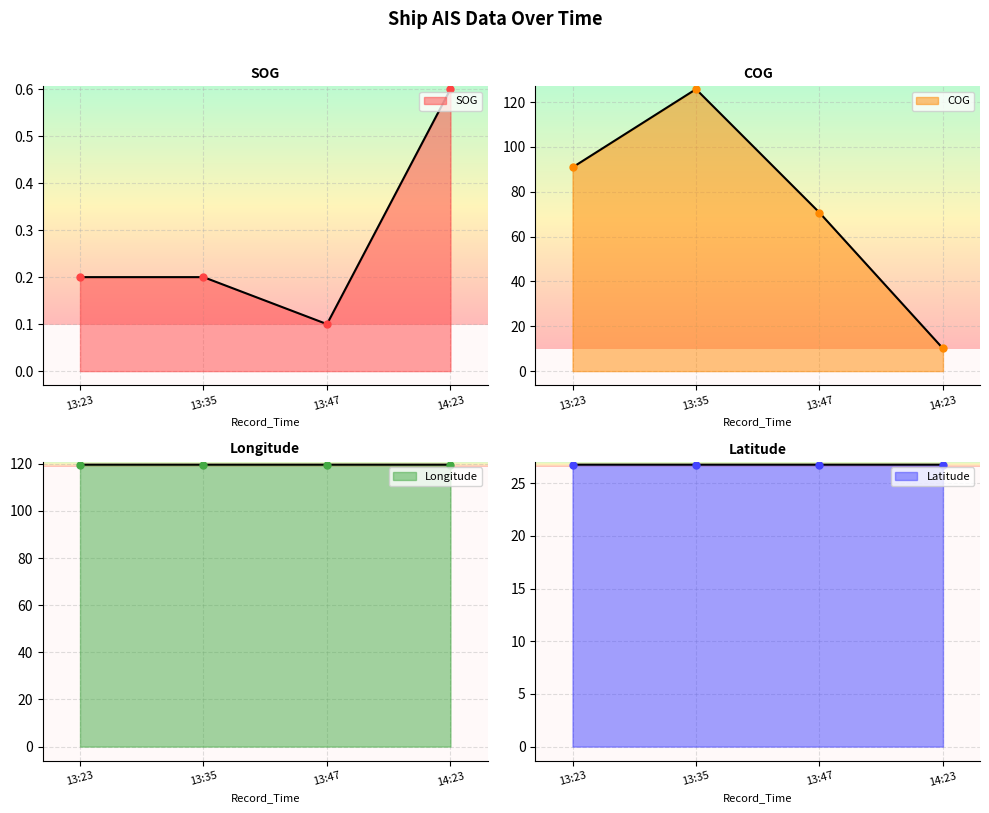

Rank the series by their average value, from lowest to highest.

SOG, Latitude, COG, Longitude